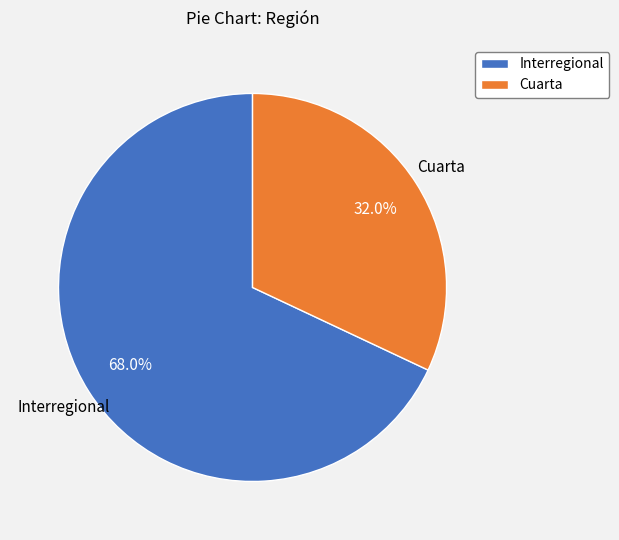

What is the largest slice in the pie chart?

Interregional